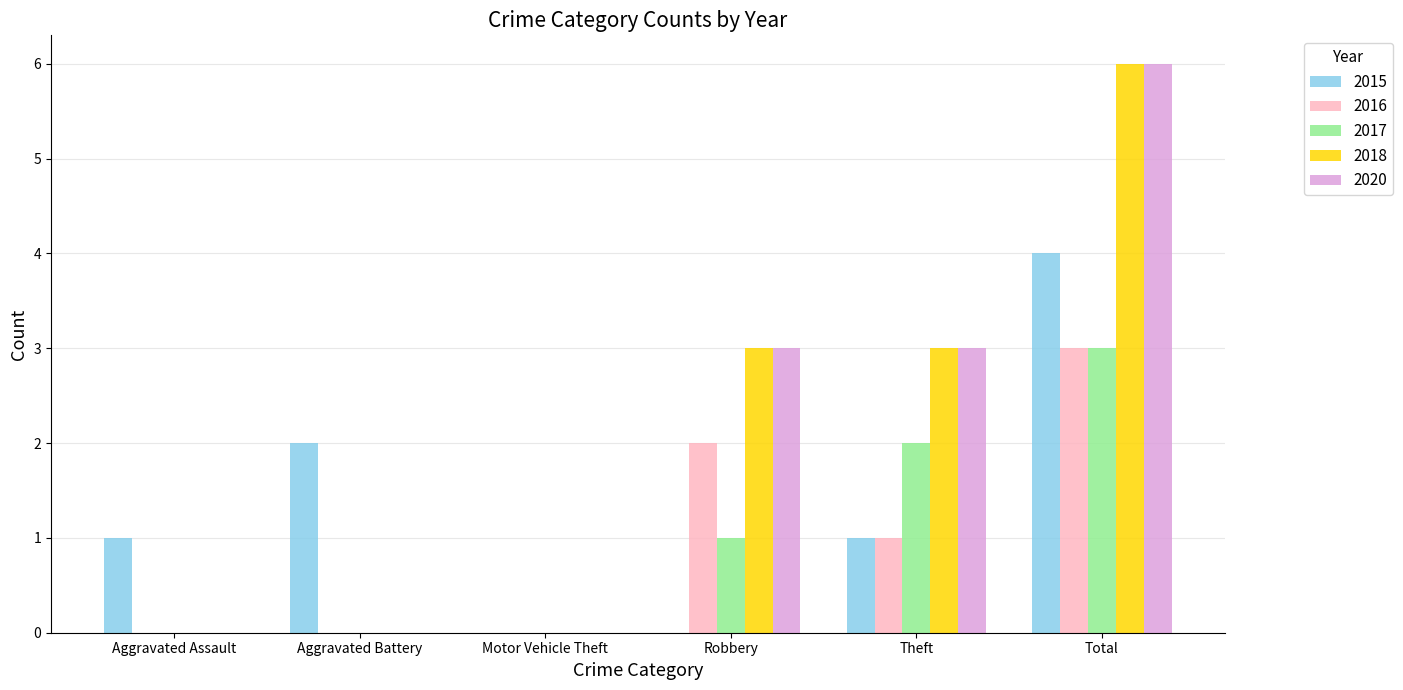

Count the number of data series in this chart.

5